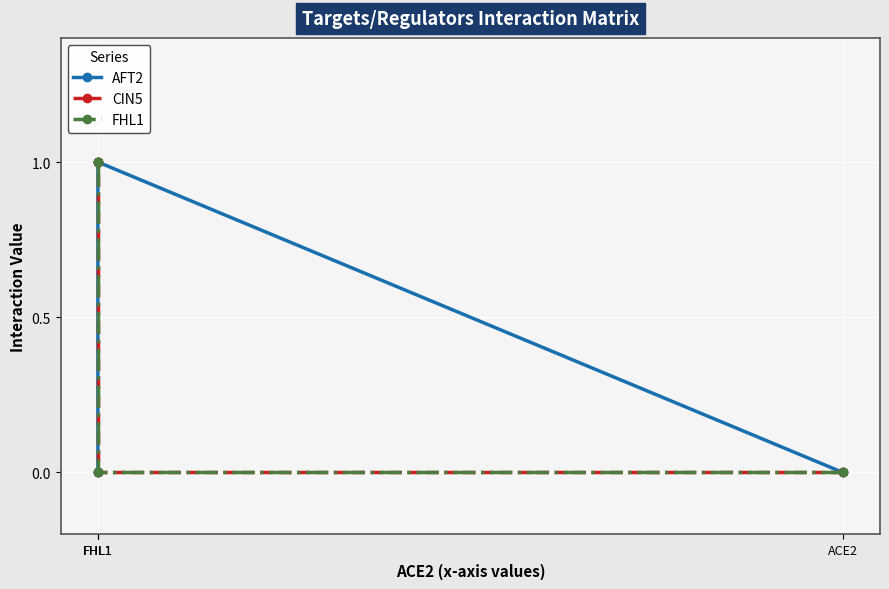

True or false: CIN5 and FHL1 cross at least once.

False